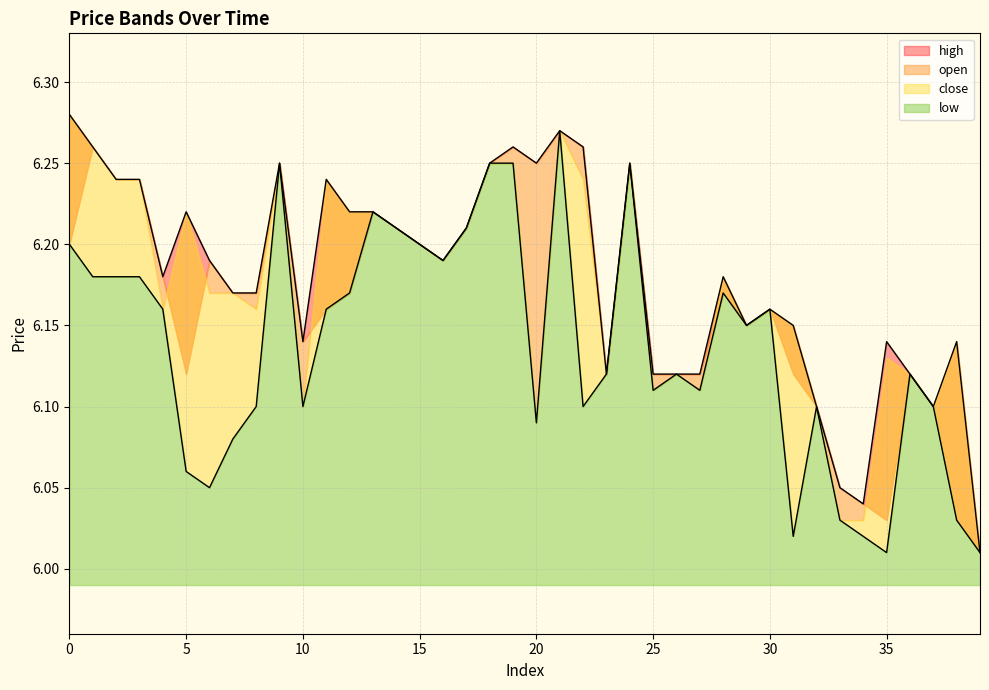

How many interior local peaks does the high series have?

10